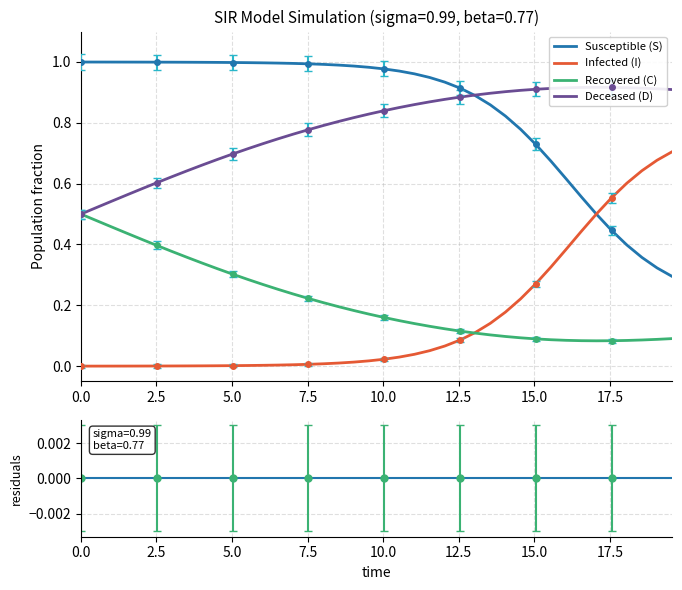

What is the greatest value displayed?

1.0